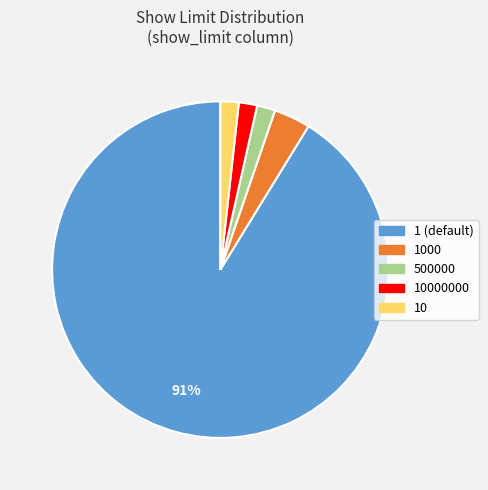

Is there any slice that represents more than half of the pie?

Yes